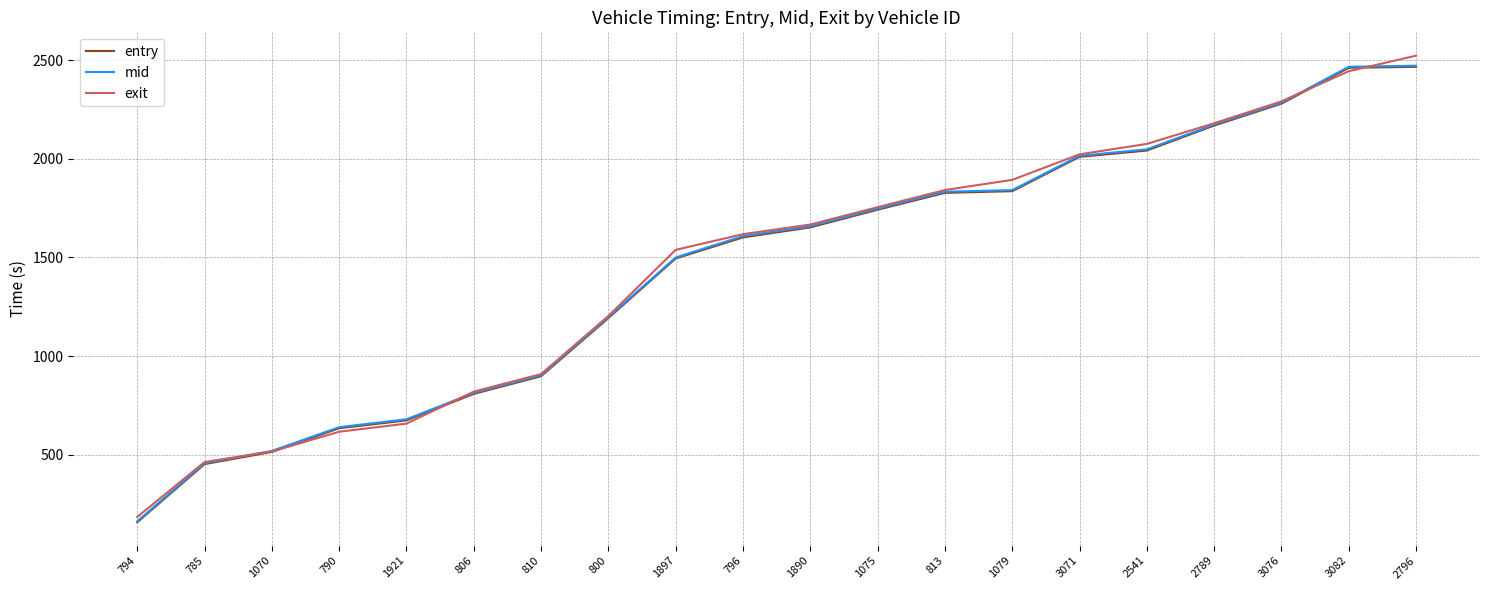

The value of mid at 2789 is 2832.6. True or false?

False